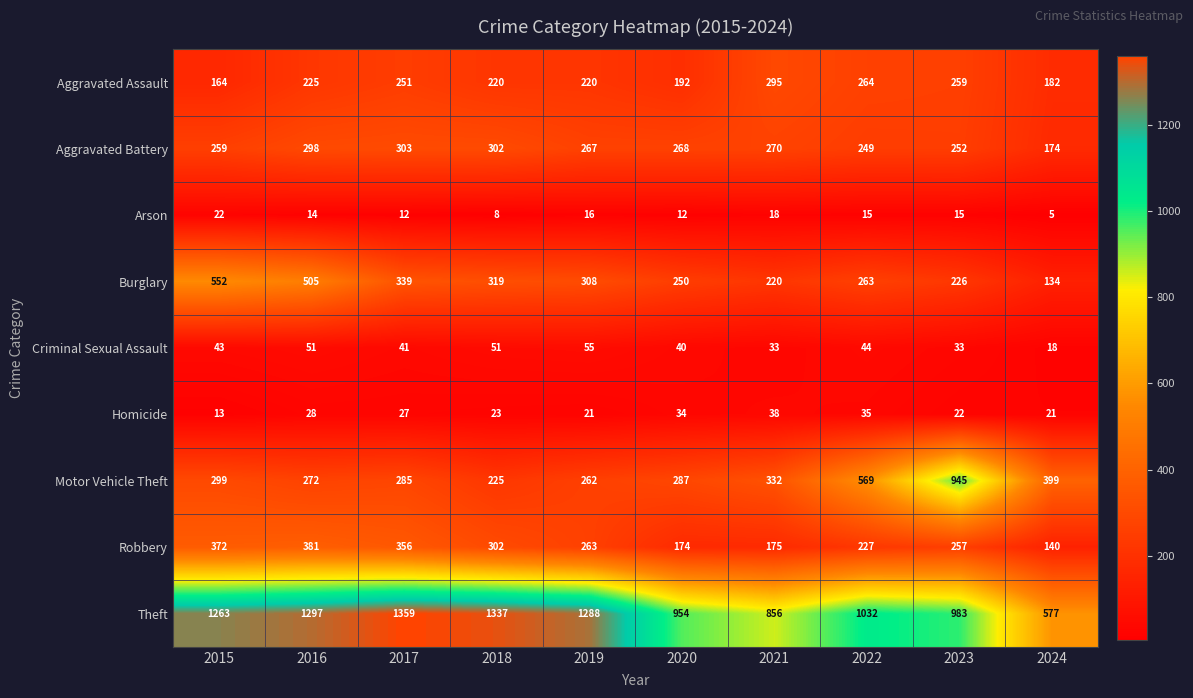

At how many categories does at least one series exceed 305?

10